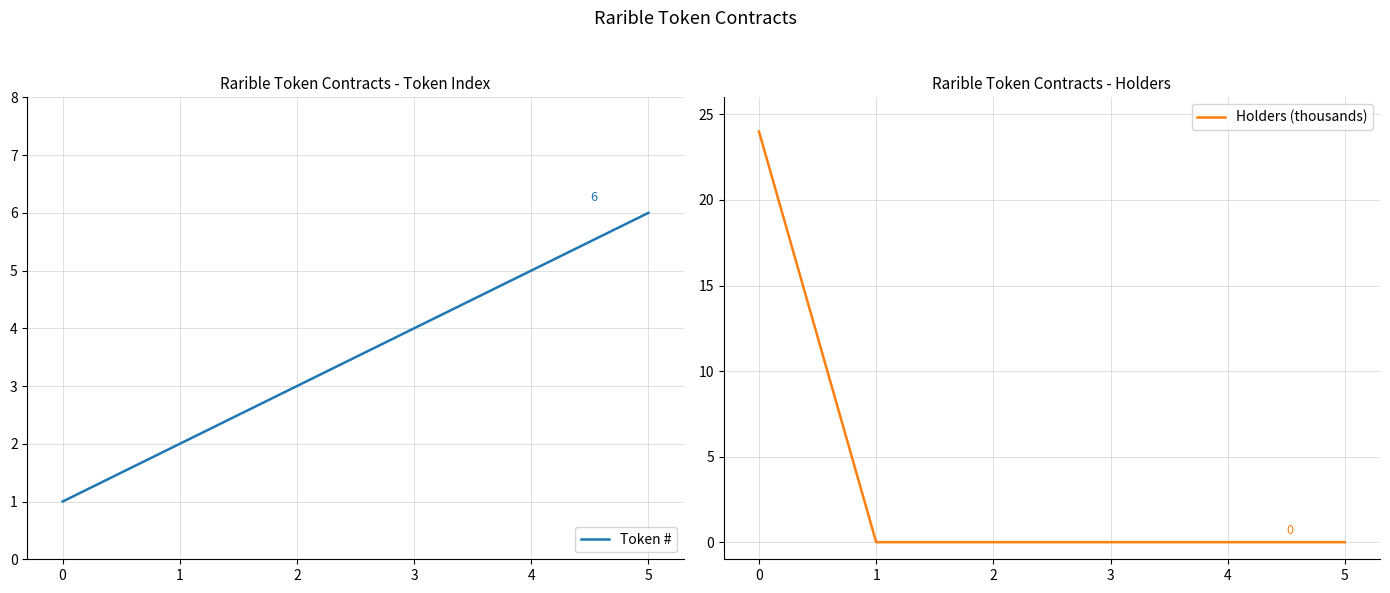

True or false: Token # has a value of 1 at 1.

False